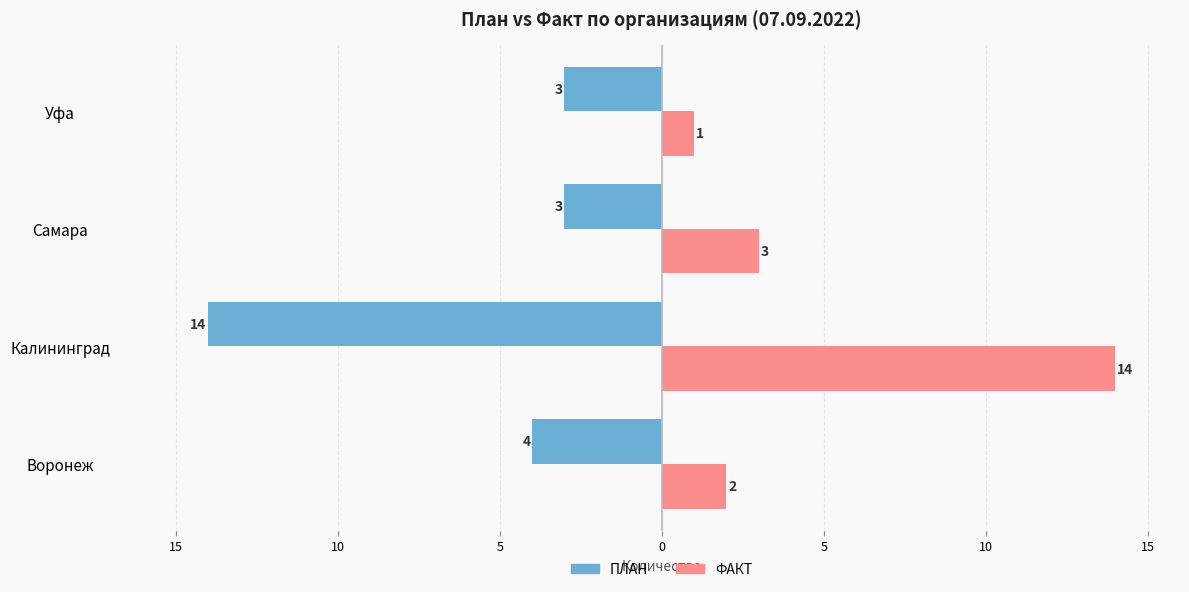

What are all the series names shown in the legend?

ПЛАН, ФАКТ